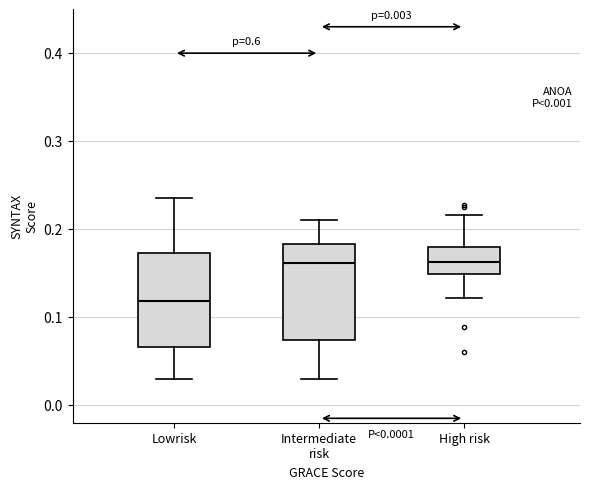

Reading left to right, read every box against the y-axis: the position of its median line, the range the box covers, and the ends of its whiskers. The values are not printed on the chart, so give them approximately, as read against the axis.

Lowrisk: median 0.12, box 0.07 to 0.17, whiskers 0.03 to 0.24
Intermediate risk: median 0.16, box 0.07 to 0.18, whiskers 0.03 to 0.21
High risk: median 0.16, box 0.15 to 0.18, whiskers 0.12 to 0.22